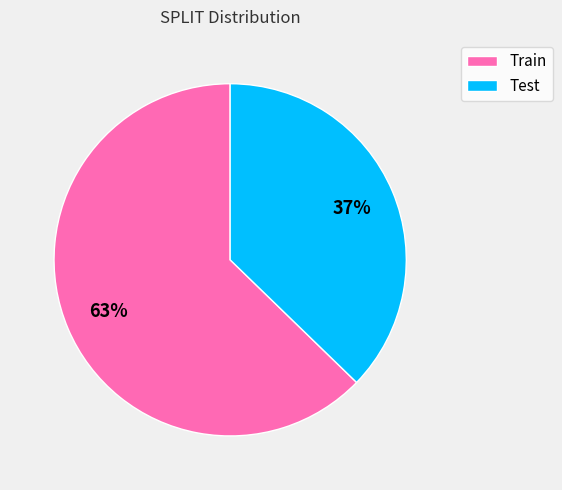

Does Test account for over 50% of the chart?

No